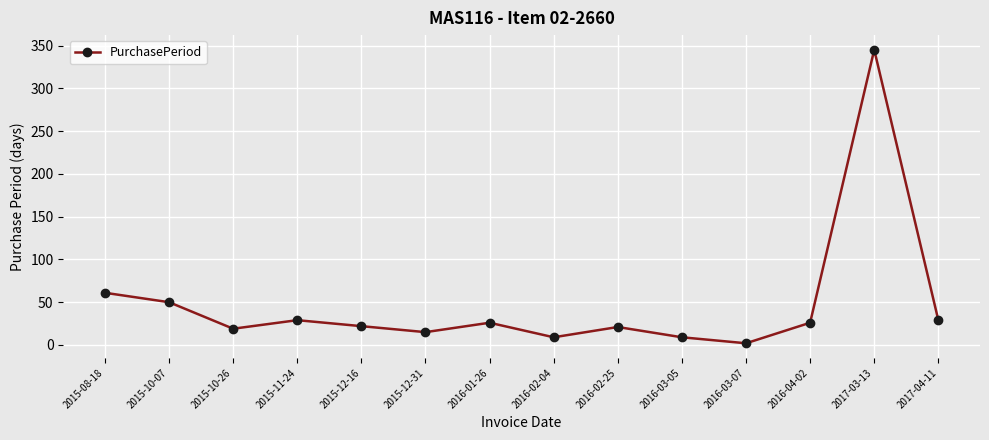

What is the ratio of the value at 2016-02-25 to the value at 2015-08-18?

0.3